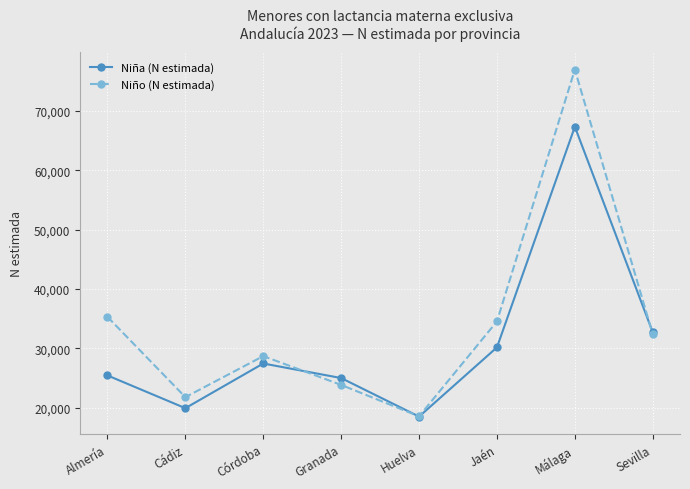

What position from the left is Córdoba?

3